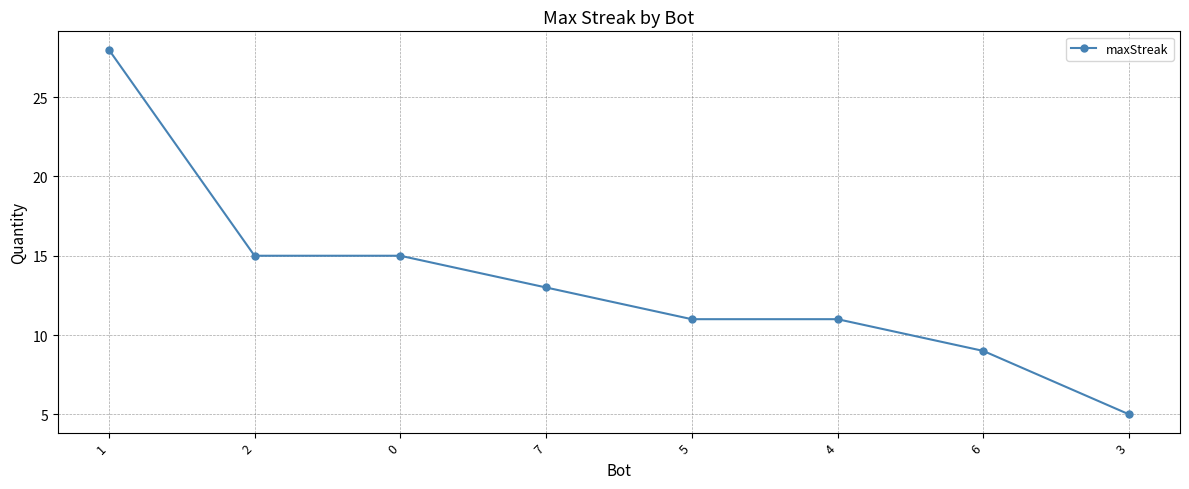

What is the label of the 5th point from the left?

5